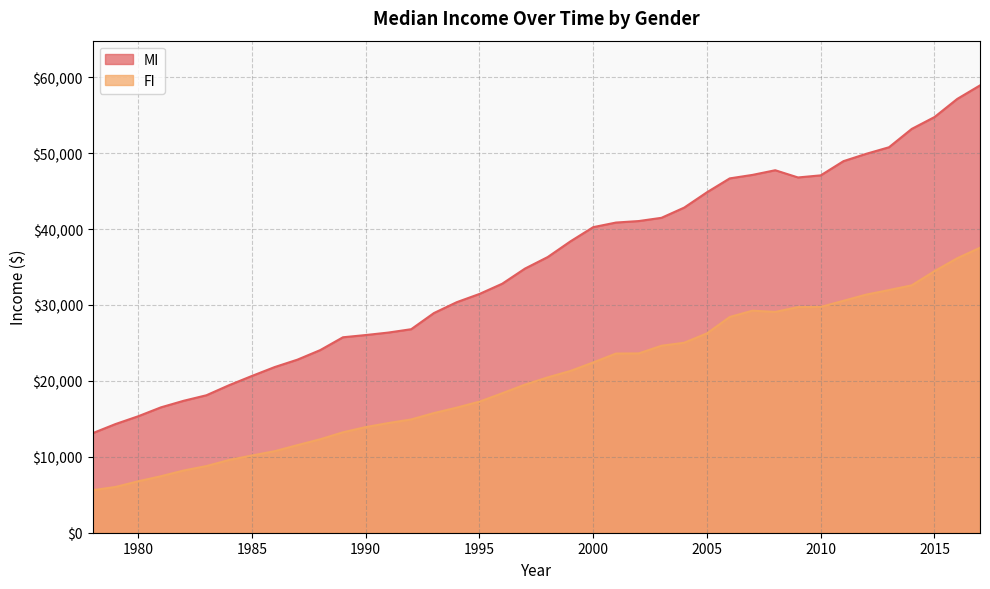

Is the value of FI at 1995 greater than the value of MI at 1995?

No